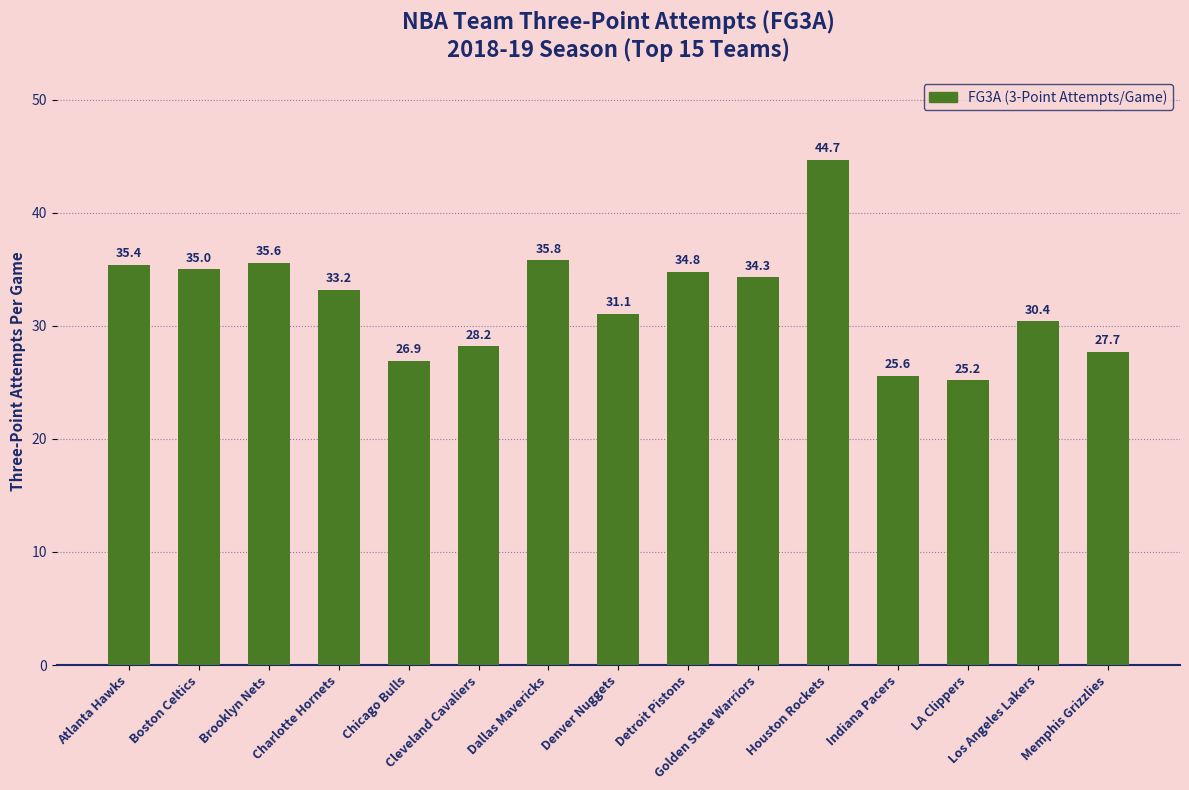

How many distinct data groups are displayed?

1